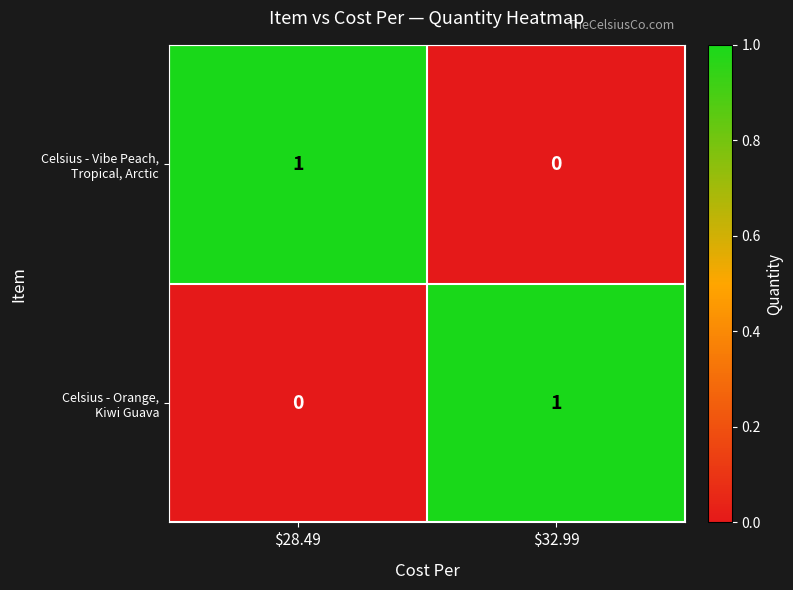

How many distinct data groups are displayed?

2